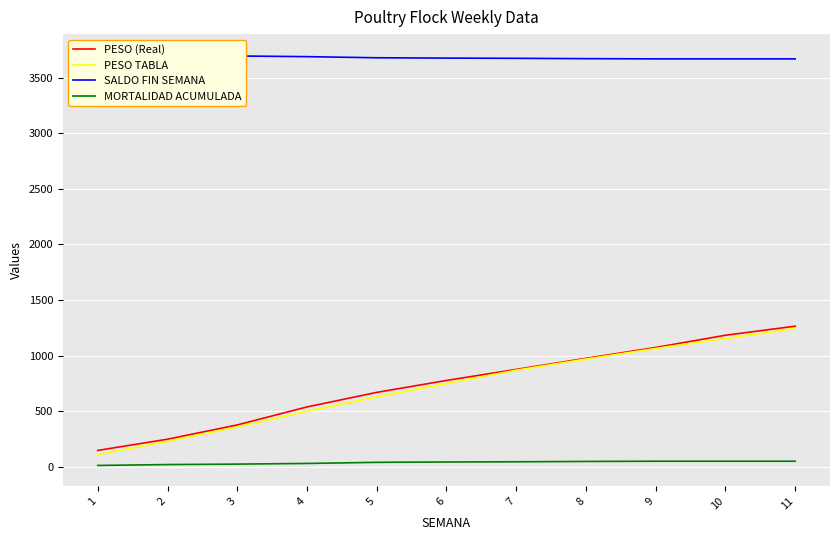

Between 1 and 9, which series saw the biggest shift?

PESO TABLA